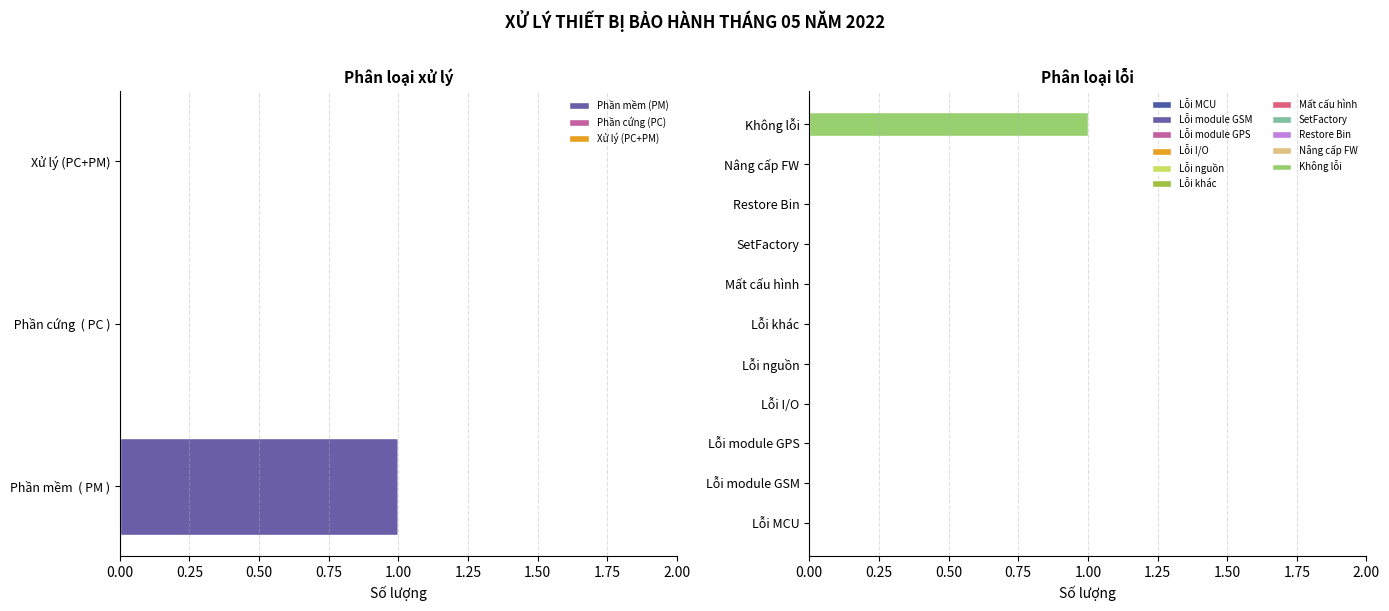

The value of Phần mềm (PM) at Xử lý (PC+PM) is 1. True or false?

False